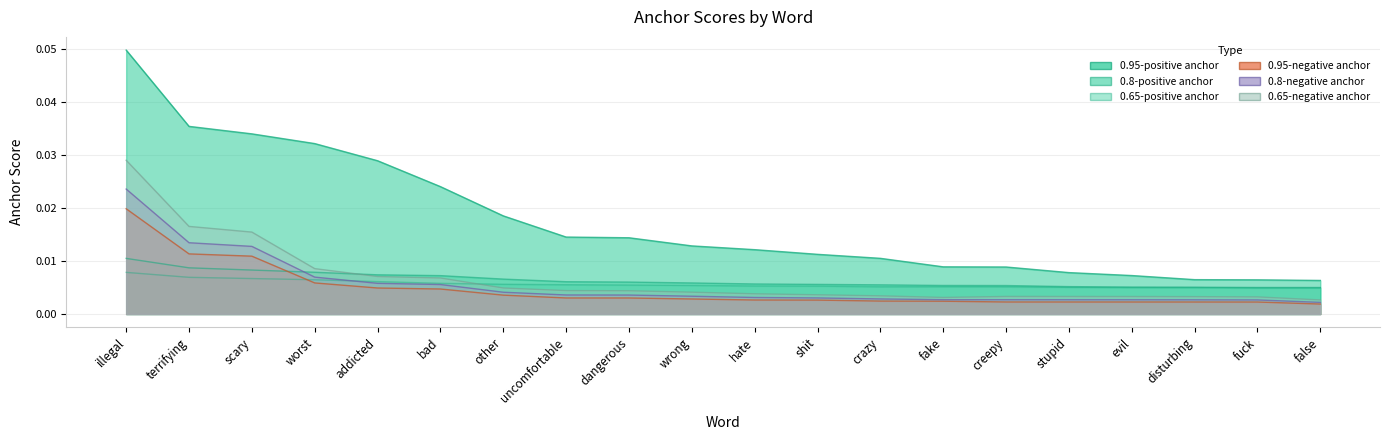

Where is the first local minimum for 0.65-positive anchor?

crazy